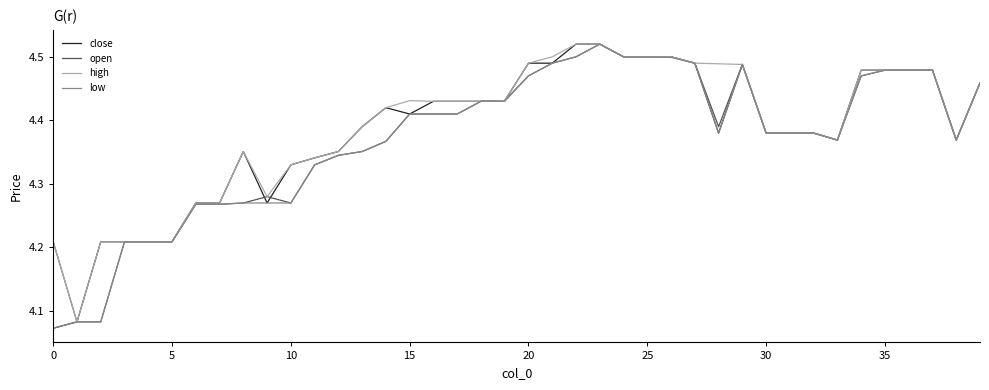

Does the chart display data point markers on the line(s)?

No